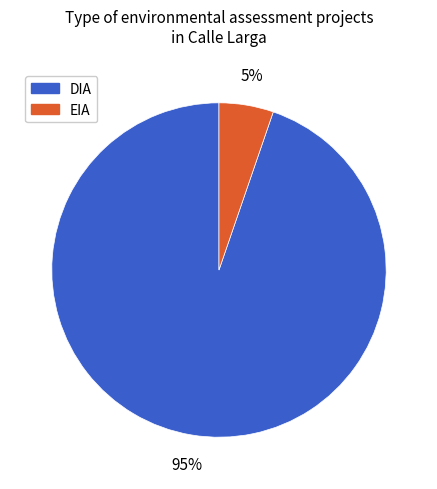

True or false: DIA accounts for 95% of the total.

True